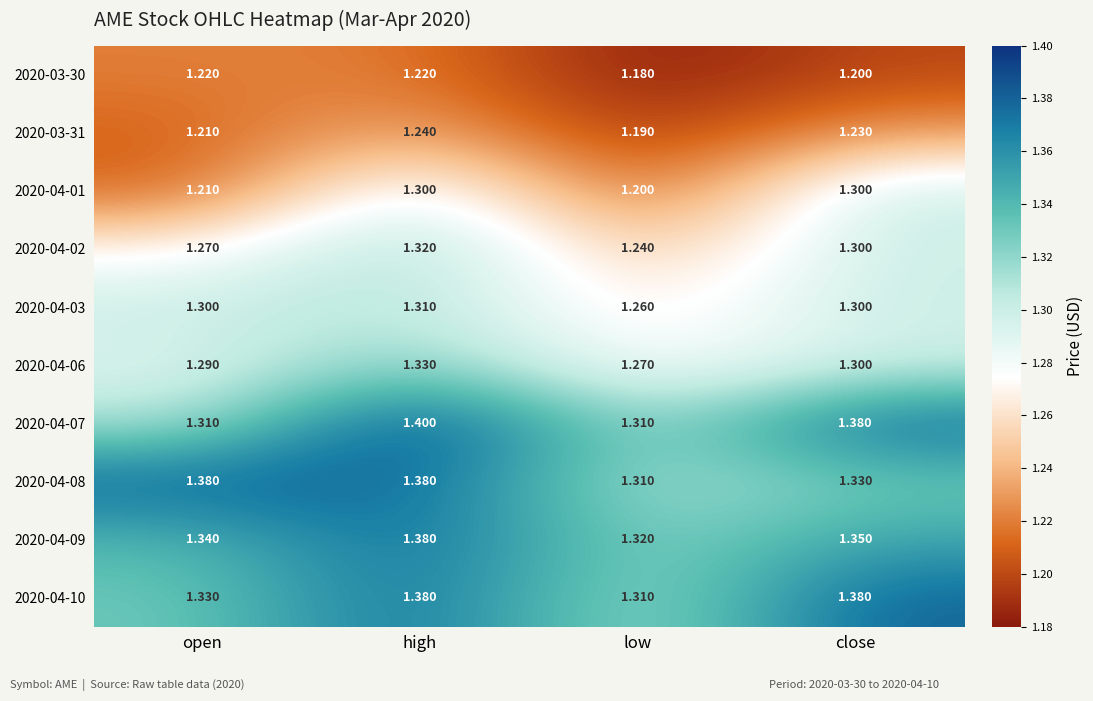

At which label is 2020-04-08 closest to 1?

low